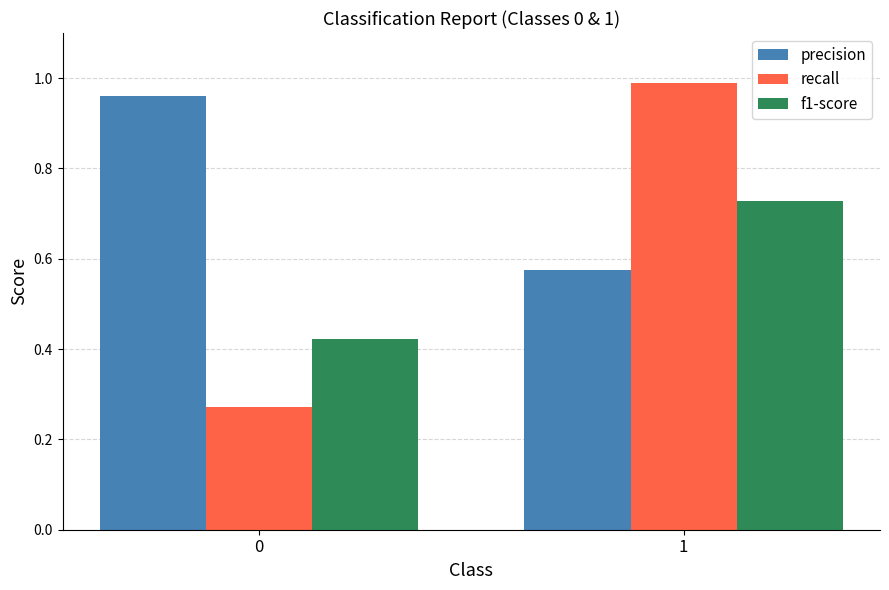

Which series has the largest range (max minus min)?

recall